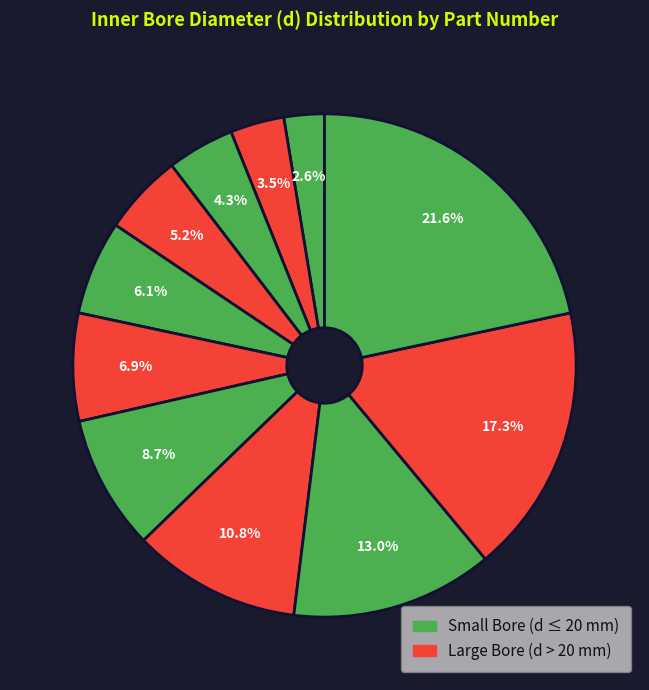

How many slices are in this pie chart?

11